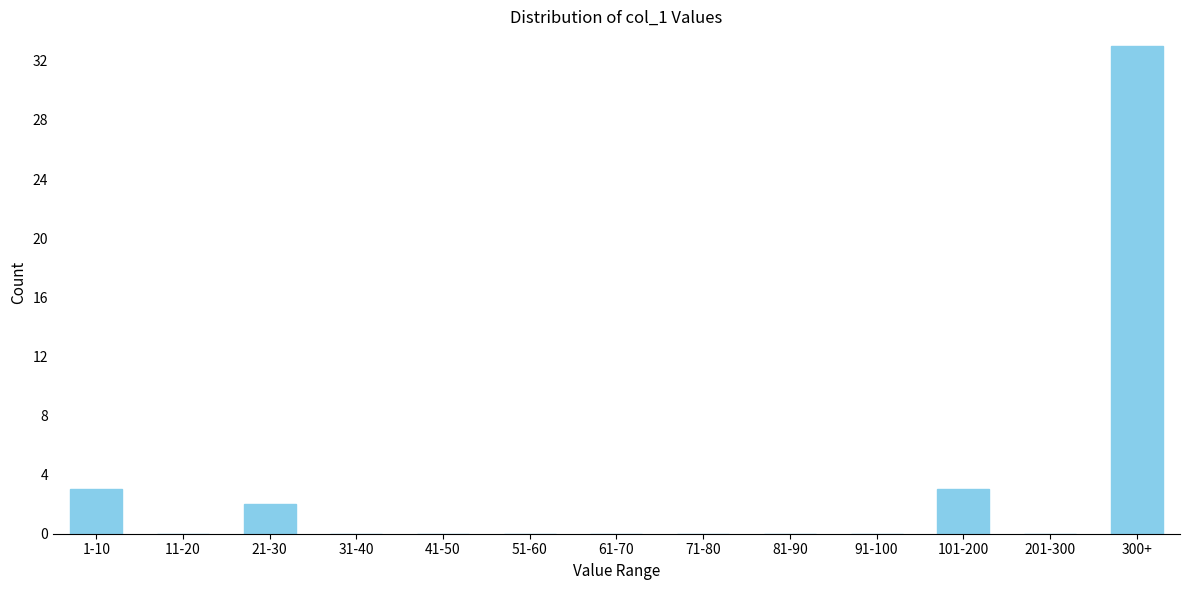

Reading left to right, extract all data points from this chart.

1-10=3	11-20=0	21-30=2	31-40=0	41-50=0	51-60=0	61-70=0	71-80=0	81-90=0	91-100=0	101-200=3	201-300=0	300+=33